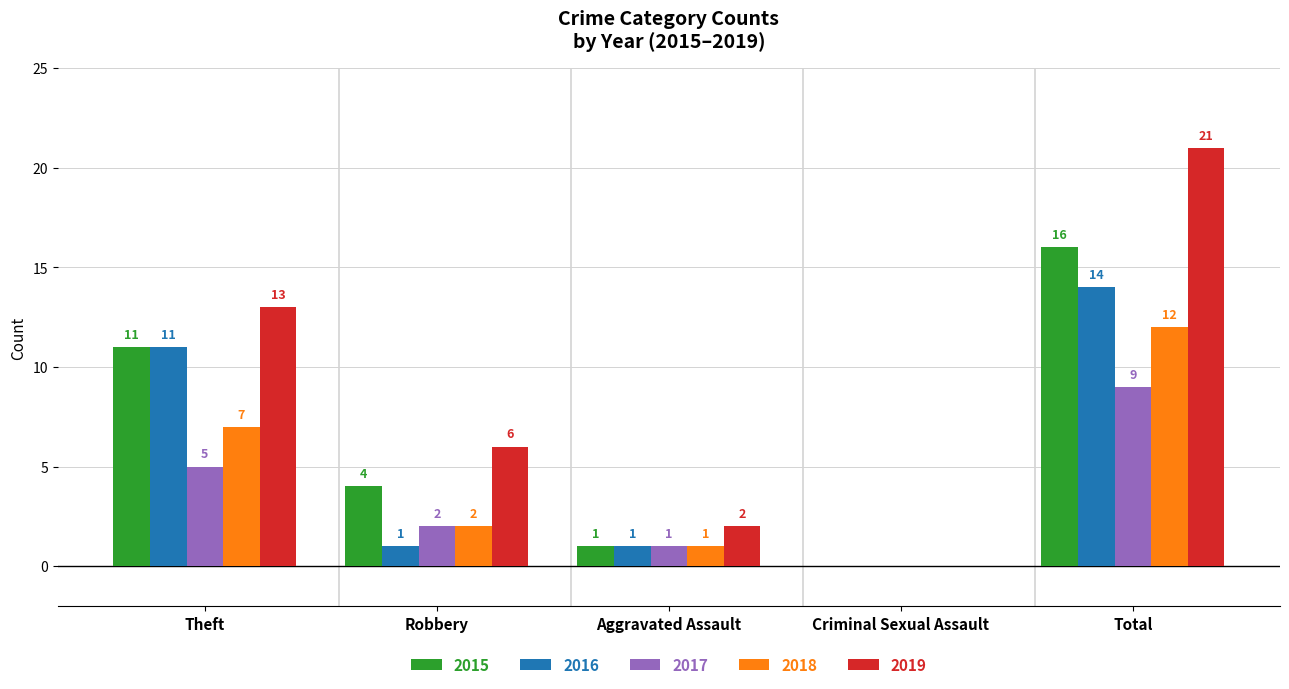

Which series has the largest total across all categories?

2019